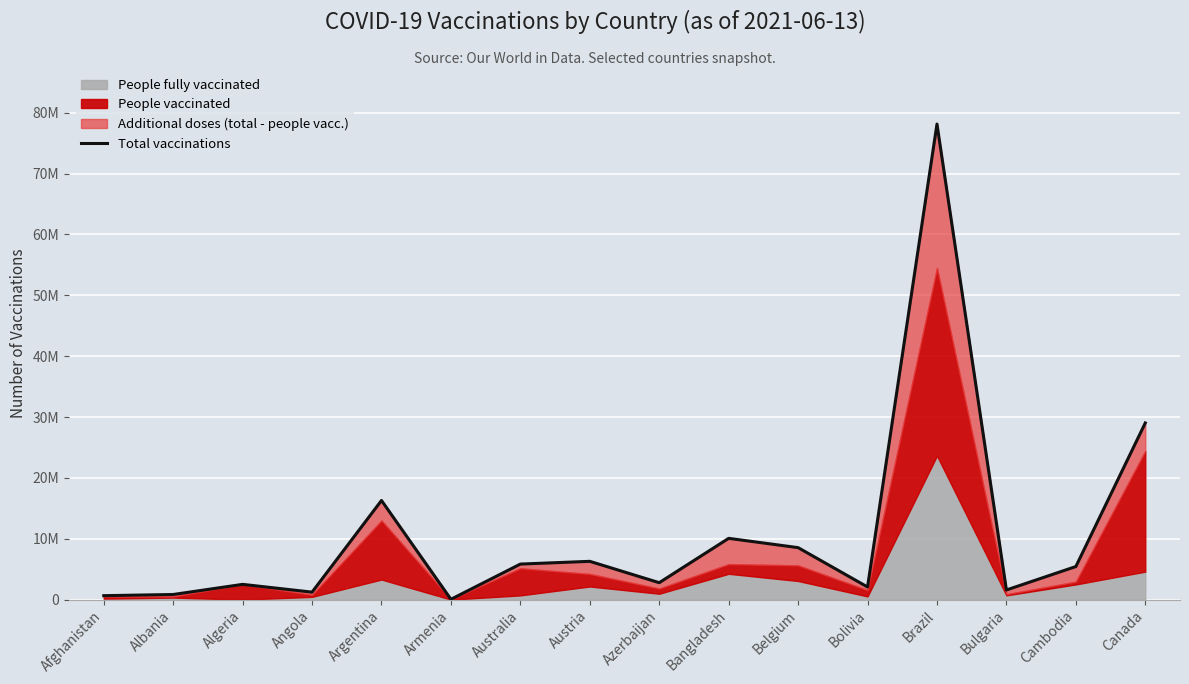

What is the difference between the values at Bangladesh and Algeria?

7562784